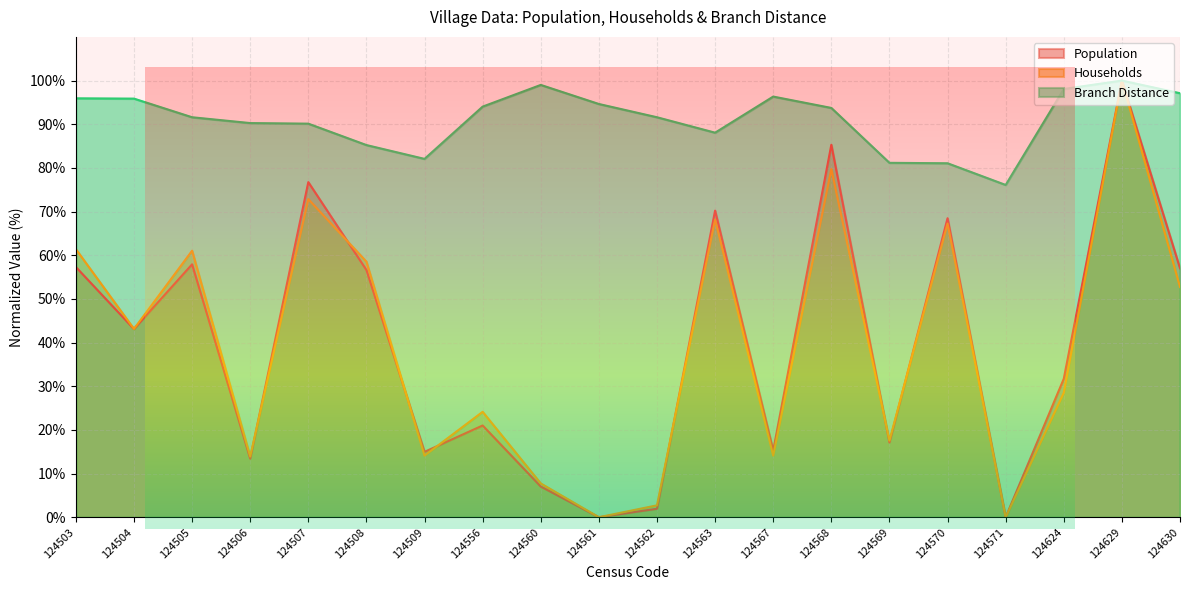

Rank the series by their maximum value, from lowest to highest.

Population, Households, Branch Distance